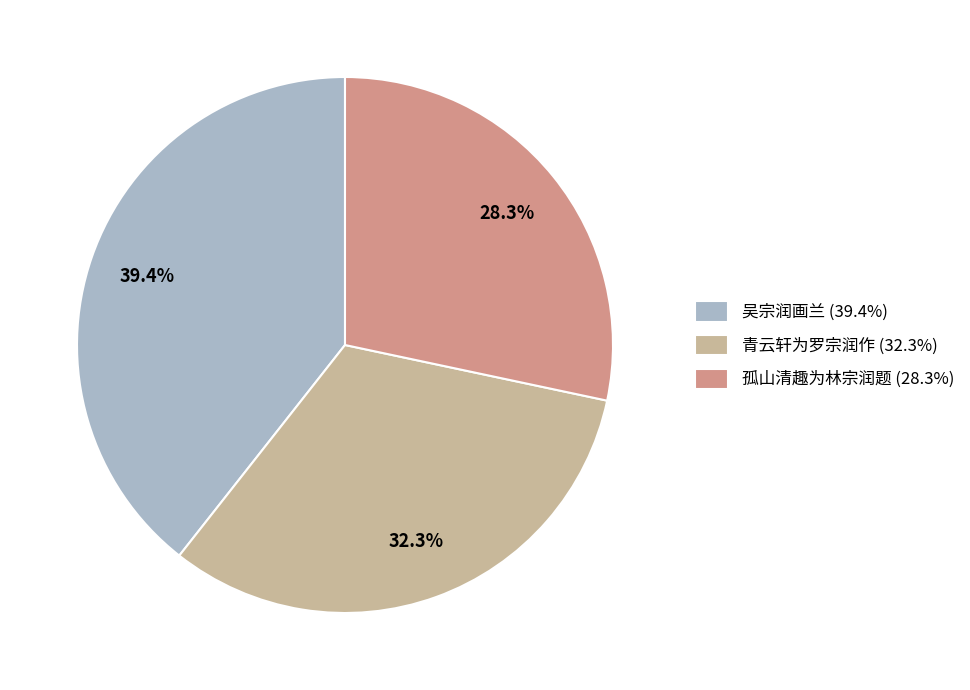

Combined, do 吴宗润画兰 (39.4%) and 孤山清趣为林宗润题 (28.3%) account for over 50%?

Yes